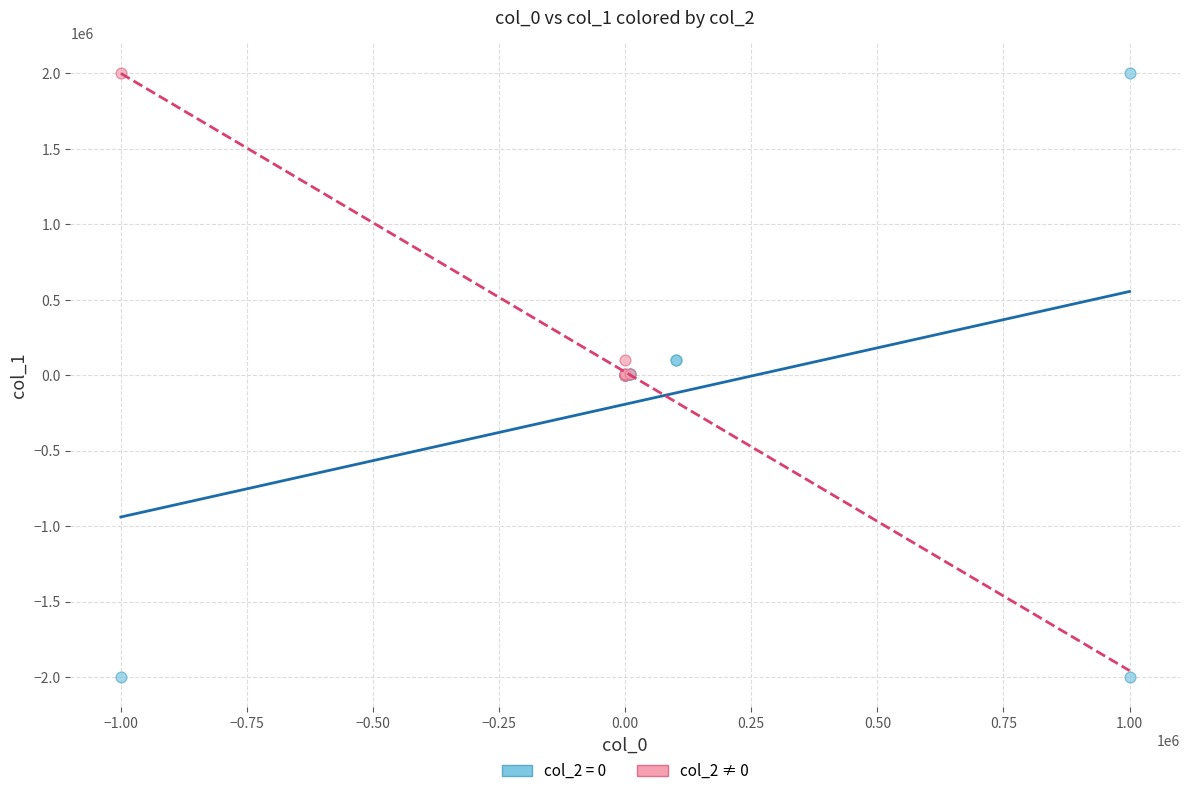

Which series has the widest spread of Y values?

col_2 = 0